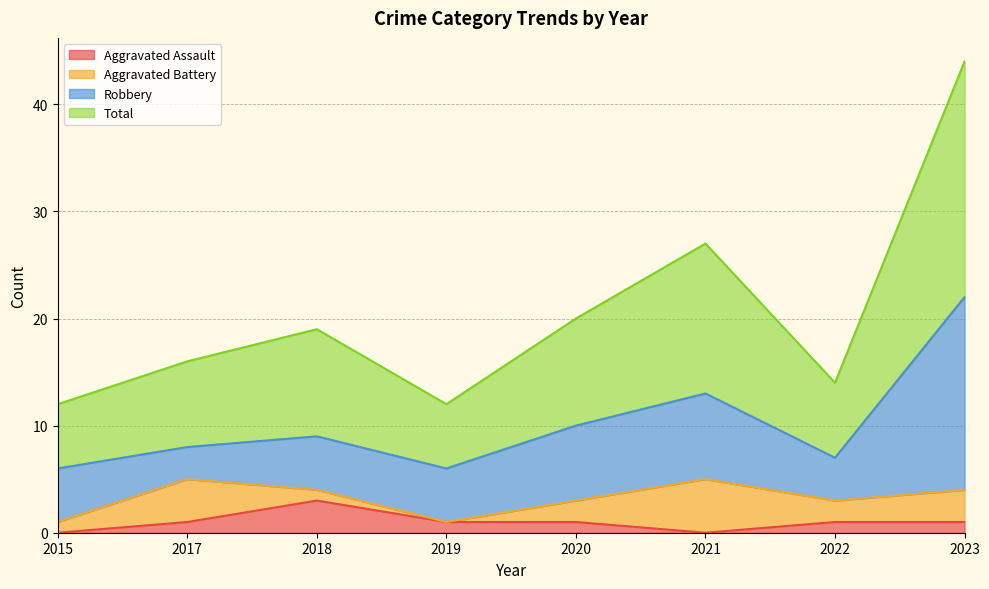

What is the difference between the maximum and second lowest values in the Aggravated Assault series?

3